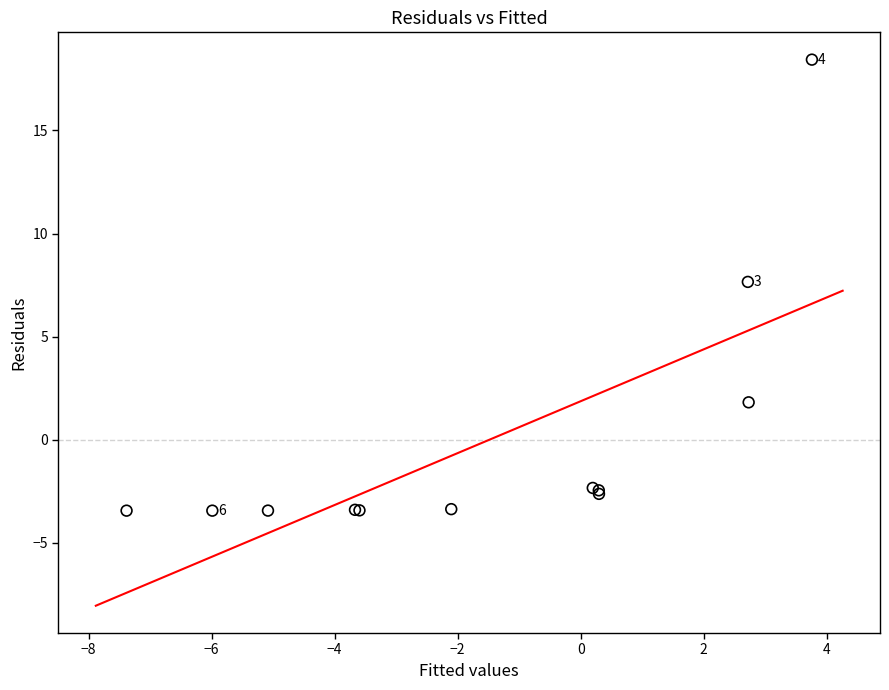

What Y value in the scatter plot is closest to 7?

7.7